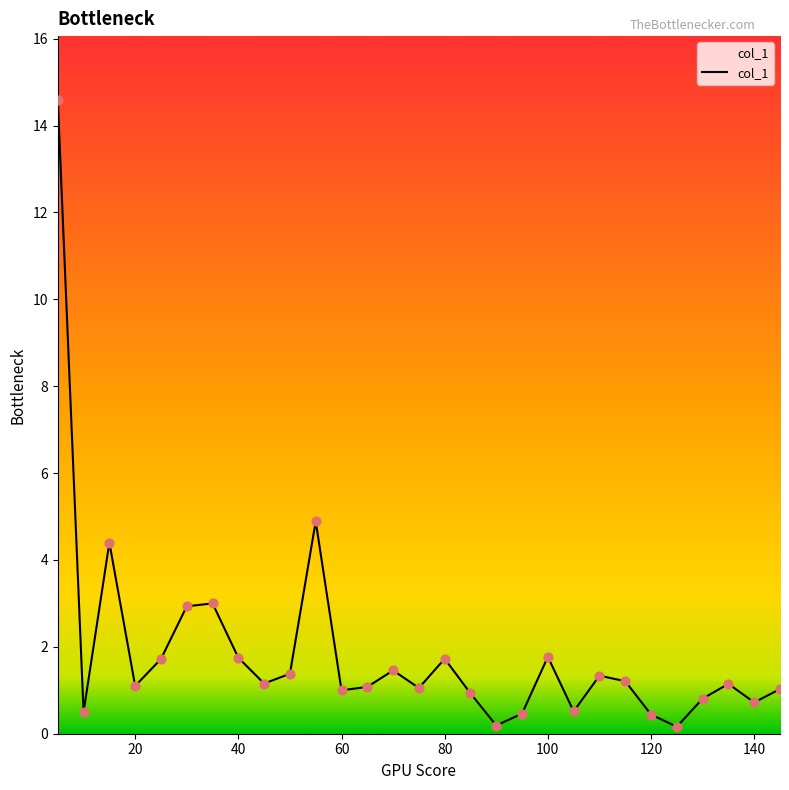

What is the greatest value displayed?

14.6